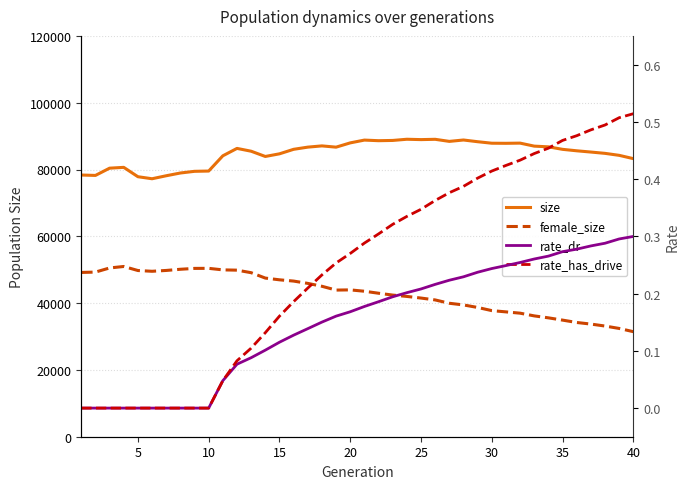

Which series has the largest total across all categories?

size